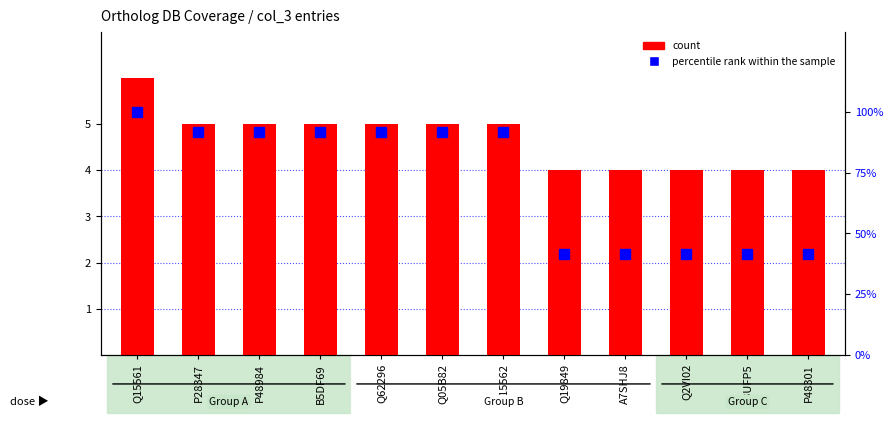

At Q05B82, list the series in order from smallest to largest.

count, percentile rank within the sample